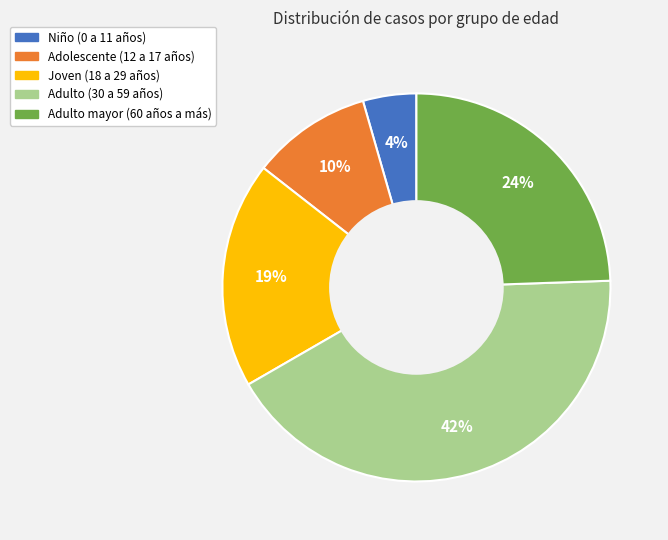

Which category has the biggest portion of the pie?

Adulto (30 a 59 años)